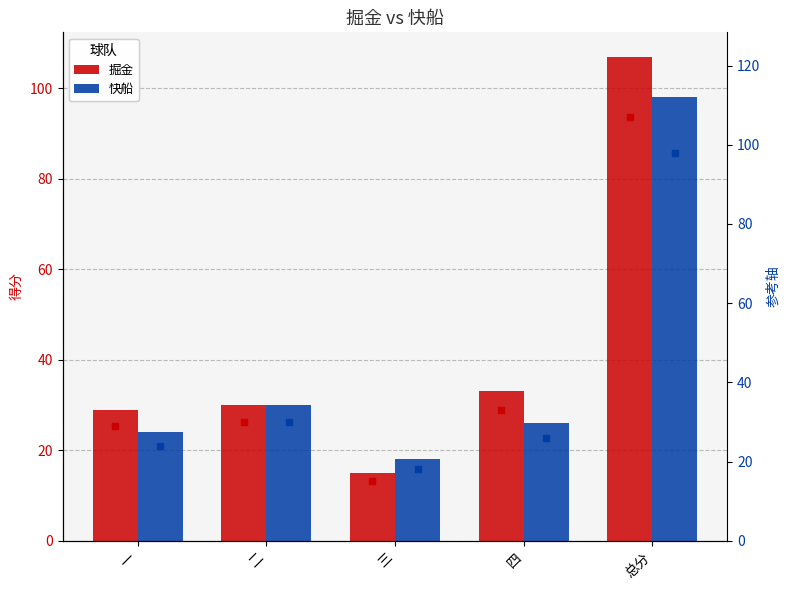

What is the total value across all series at 一?

106